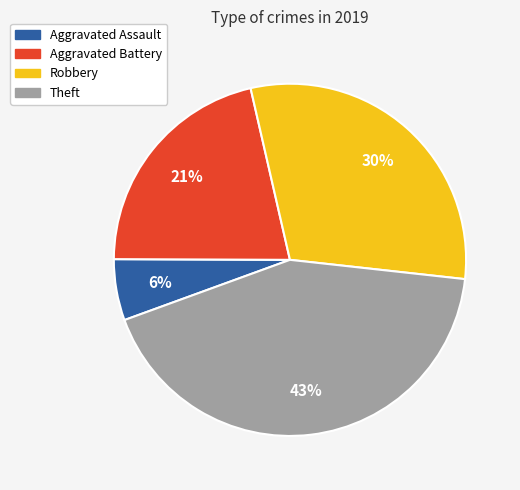

To the nearest percent, what is the difference between the largest and smallest slice percentages?

37%